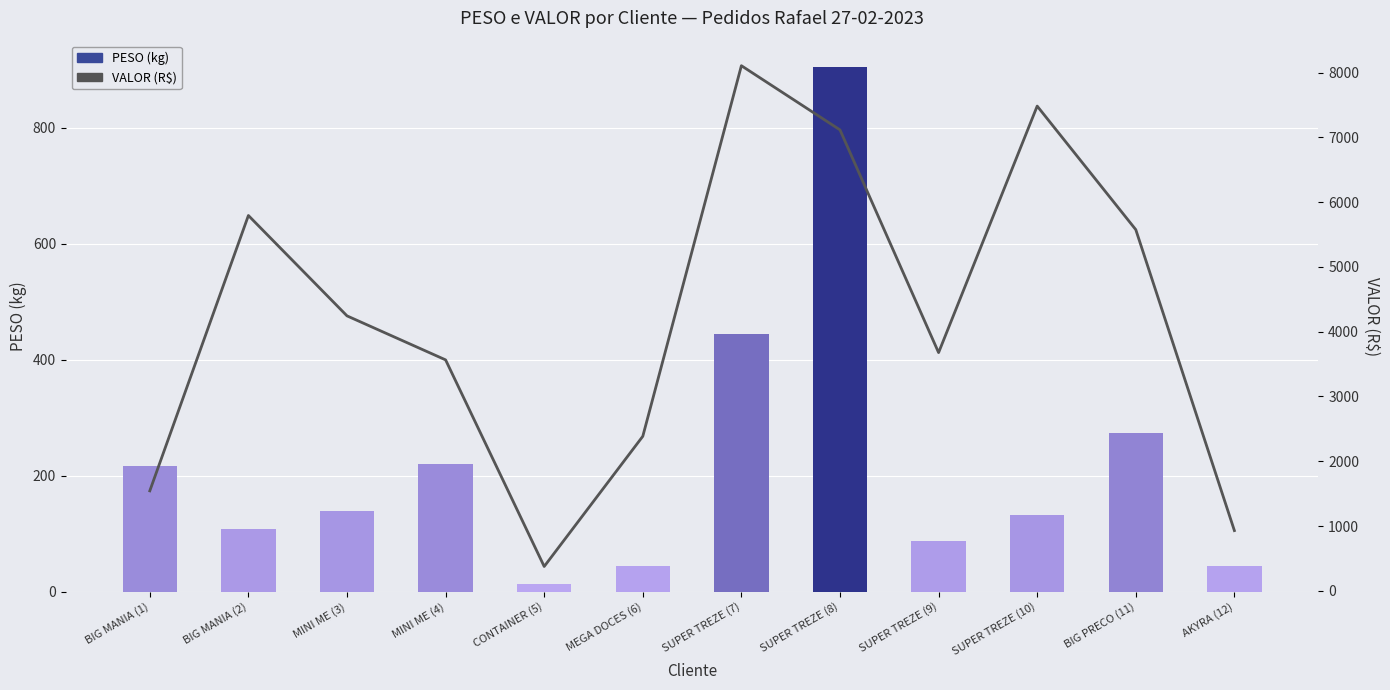

The value of PESO (kg) at SUPER TREZE (10) is 132.2. True or false?

True